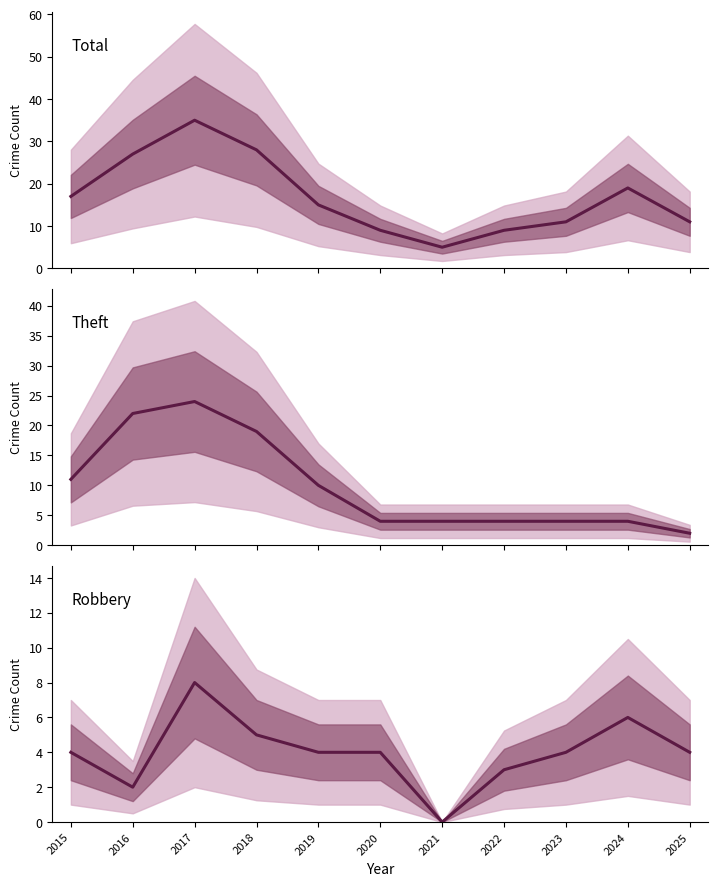

Rank the series at 2018 from lowest to highest value.

Robbery, Theft, Total